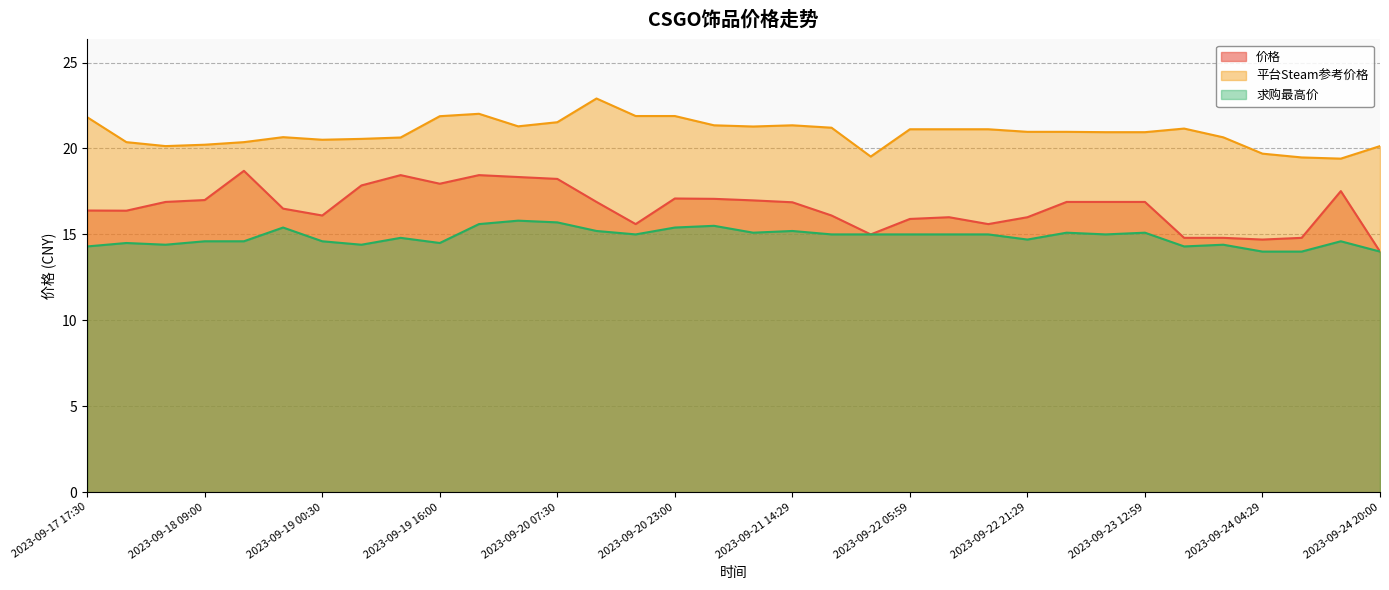

True or false: 求购最高价 and 价格 cross at least once.

False